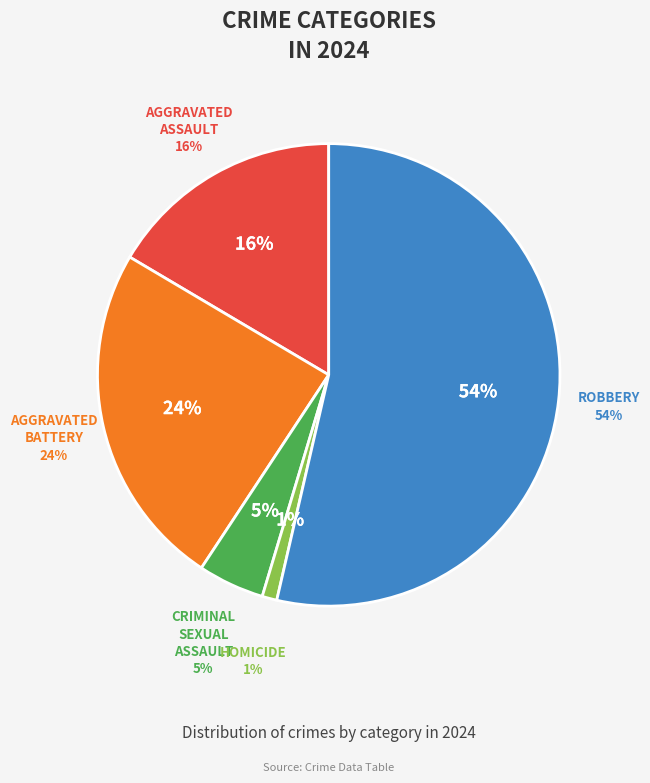

What is the largest slice in the pie chart?

Robbery